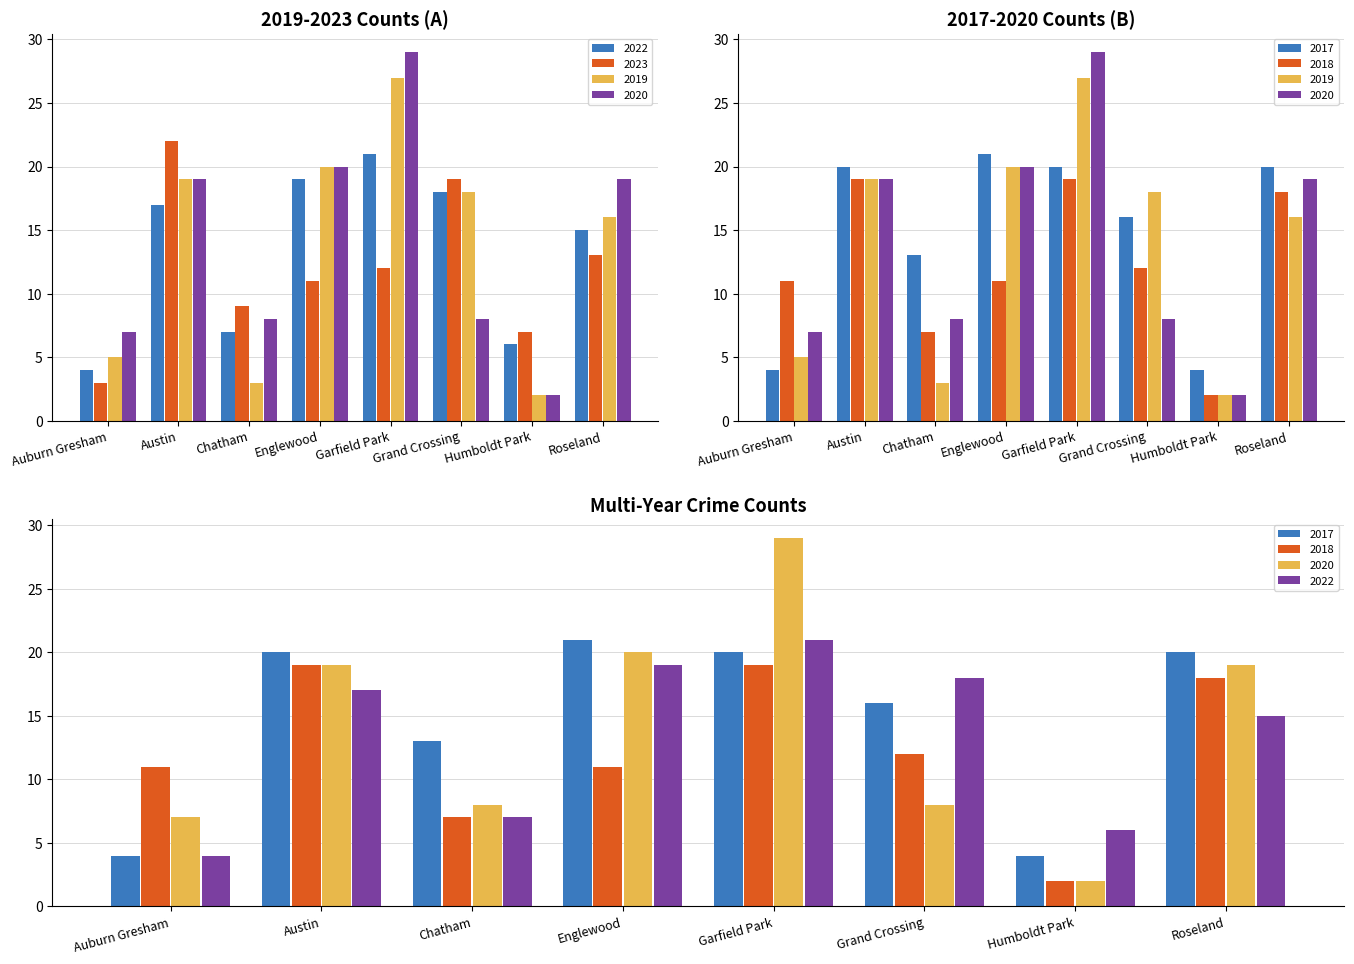

Does the chart contain any negative values?

No